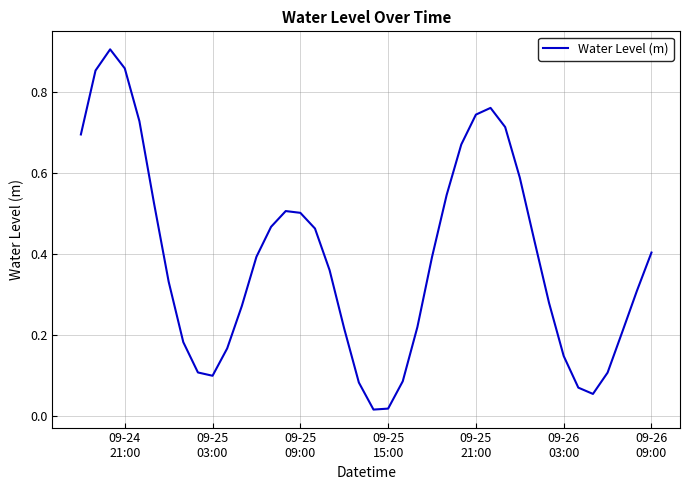

How many lines are shown in the chart?

1